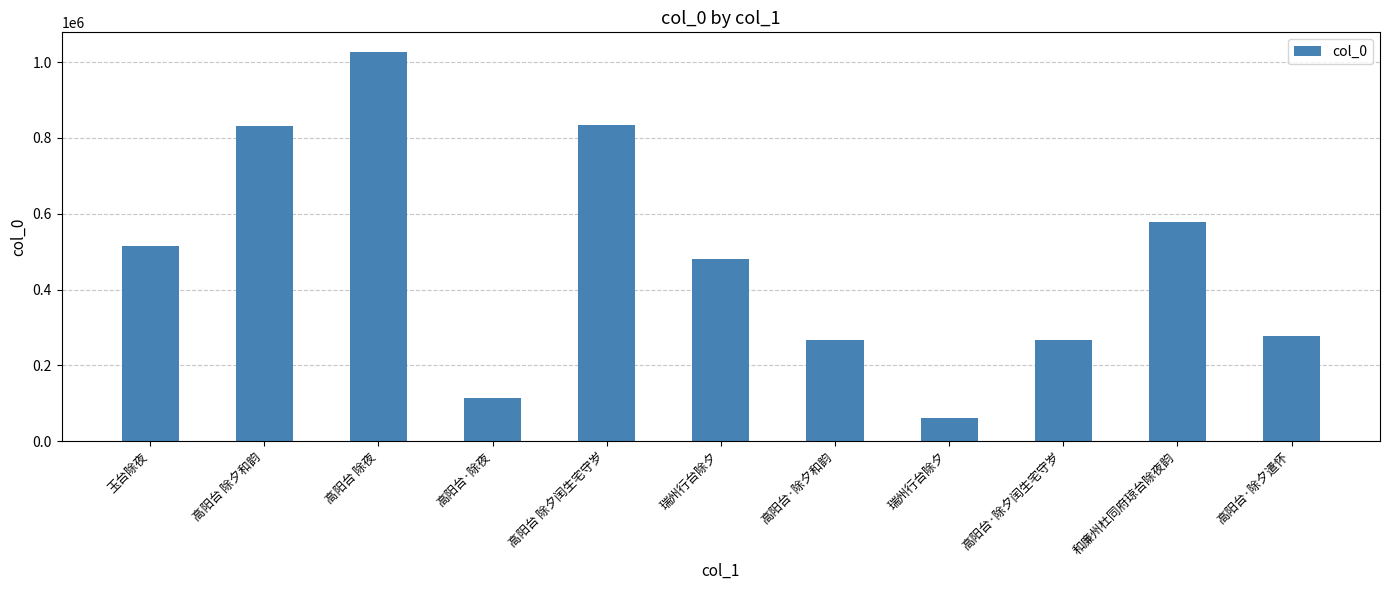

Reading left to right, list all the values displayed in this chart.

玉台除夜=515973	高阳台 除夕和韵=832518	高阳台 除夜=1026981	高阳台·除夜=114784	高阳台 除夕闰生宅守岁=832720	瑞州行台除夕=480057	高阳台·除夕和韵=267304	瑞州行台除夕=61298	高阳台·除夕闰生宅守岁=267206	和廉州杜同府琼台除夜韵=579014	高阳台·除夕遣怀=277554